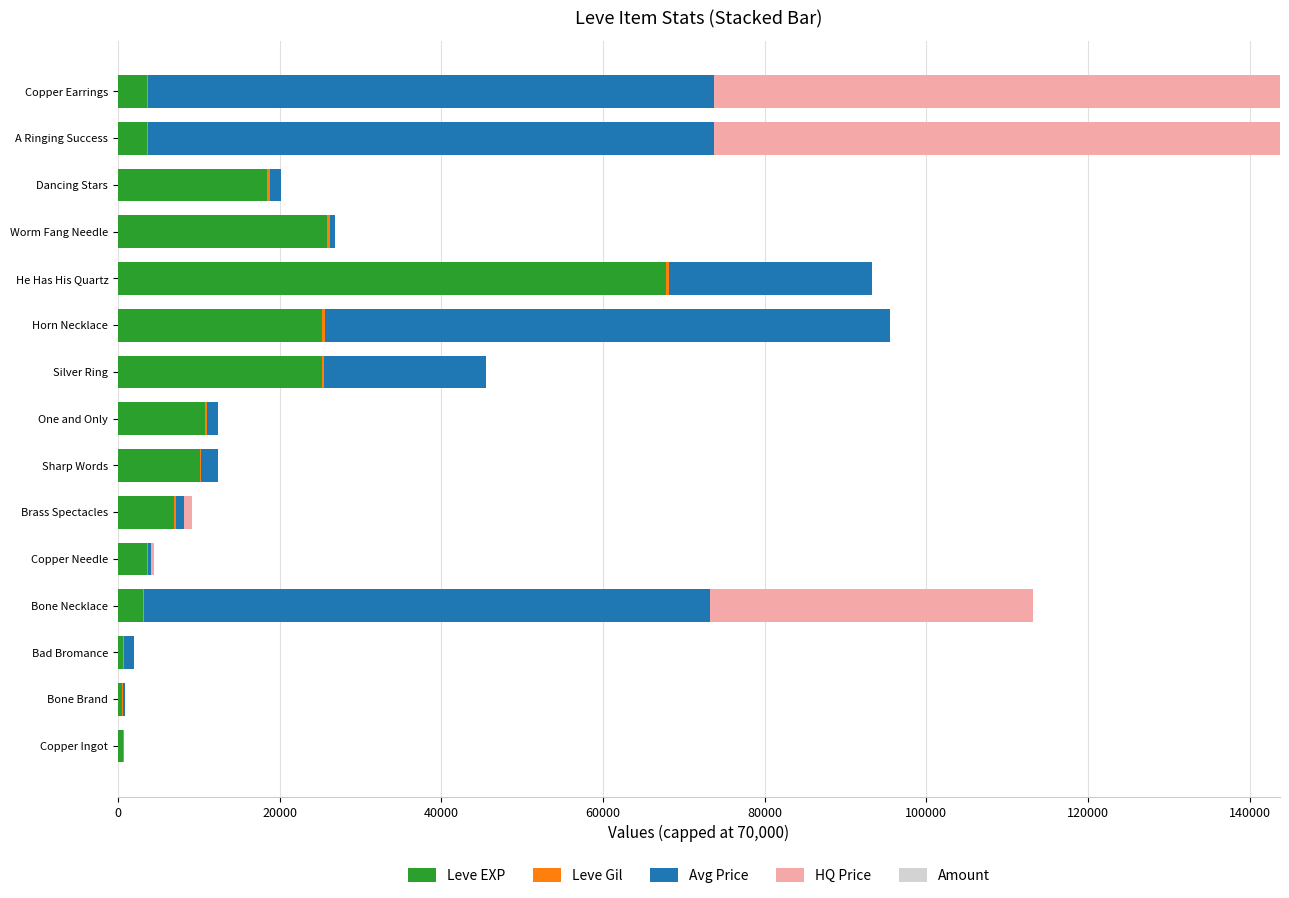

The Leve EXP series shows 3040 at Bone Necklace. True or false?

True